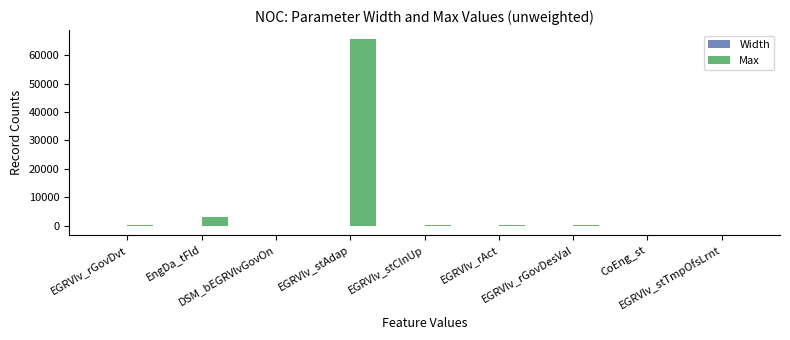

At which category is the sum across all series the highest?

EGRVlv_stAdap